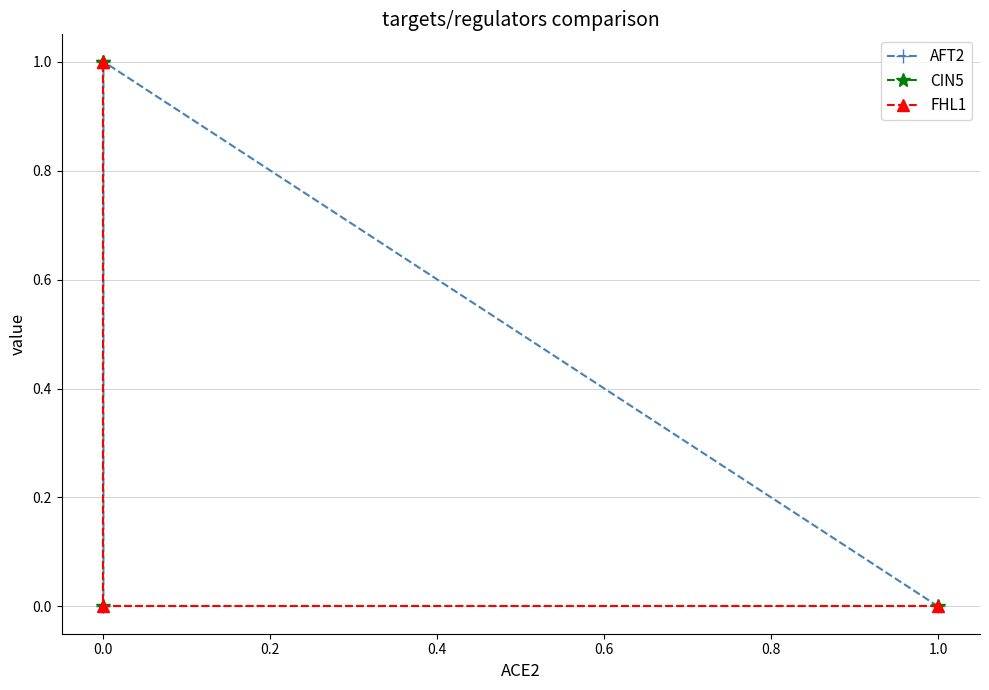

What is the difference between the highest and lowest values at 0.0?

1